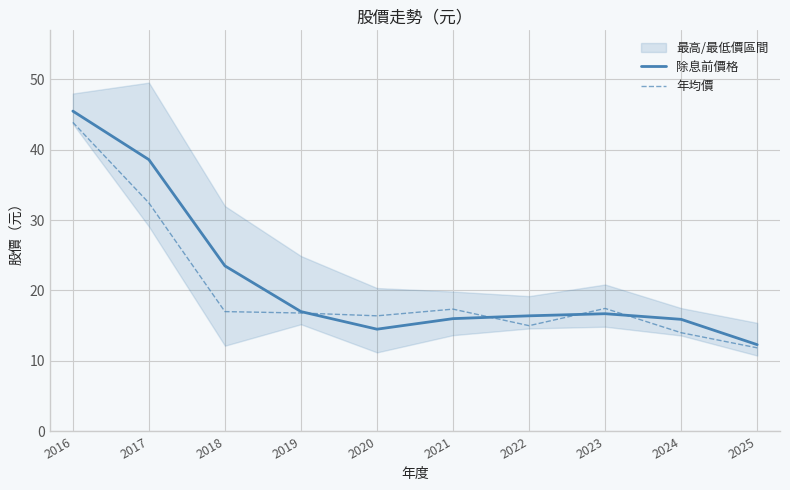

Reading left to right, transcribe all the data shown in this chart.

除息前價格: 45.5	38.6	23.5	17.0	14.5	16.0	16.4	16.7	15.9	12.3
年均價: 43.9	32.5	17.0	16.8	16.4	17.4	15.0	17.4	14.0	11.8